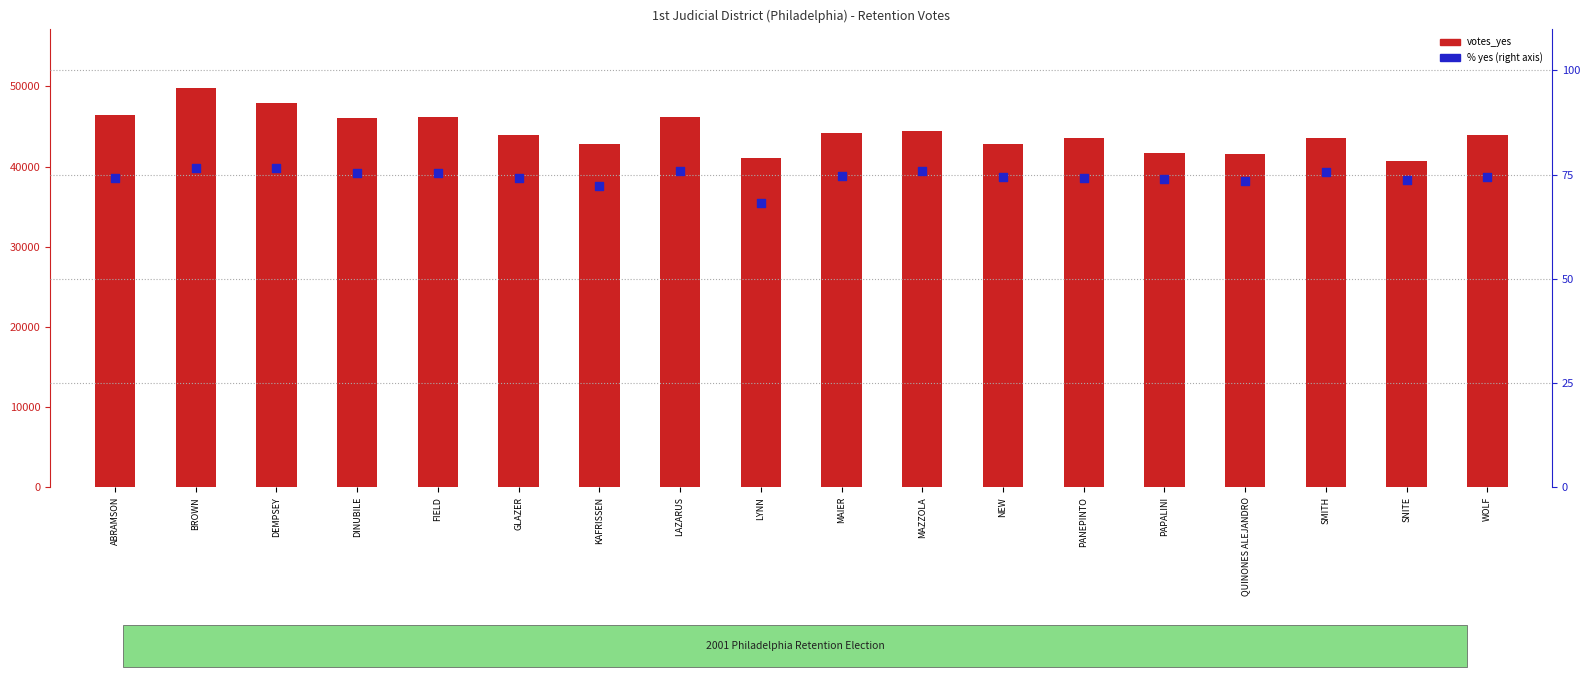

Which series contains the lowest Y value?

pct yes